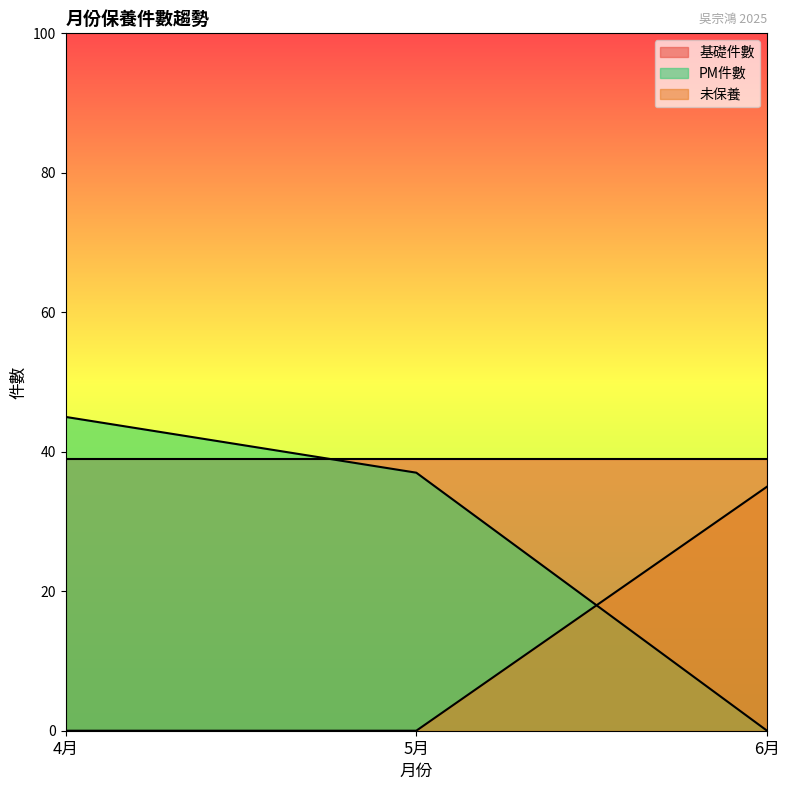

Which category has the lowest value in the PM件數 series?

6月